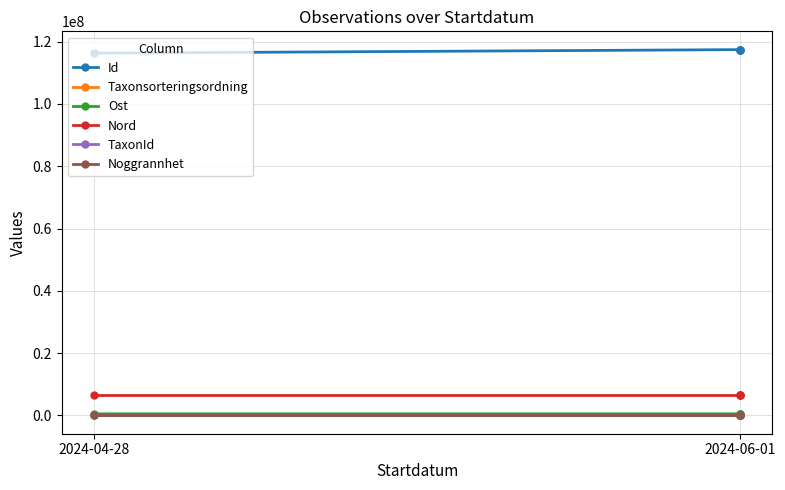

True or false: Ost has more than 2 points higher than both neighbors.

False